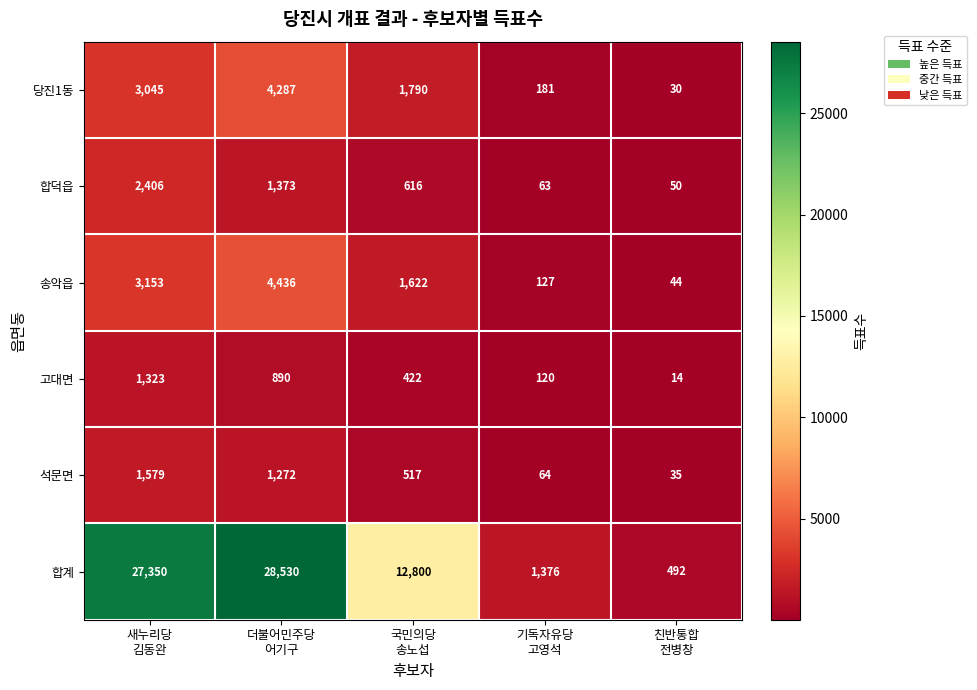

Reading left to right, list all the values displayed in this chart.

당진1동: 3045	4287	1790	181	30
합덕읍: 2406	1373	616	63	50
송악읍: 3153	4436	1622	127	44
고대면: 1323	890	422	120	14
석문면: 1579	1272	517	64	35
합계: 27350	28530	12800	1376	492